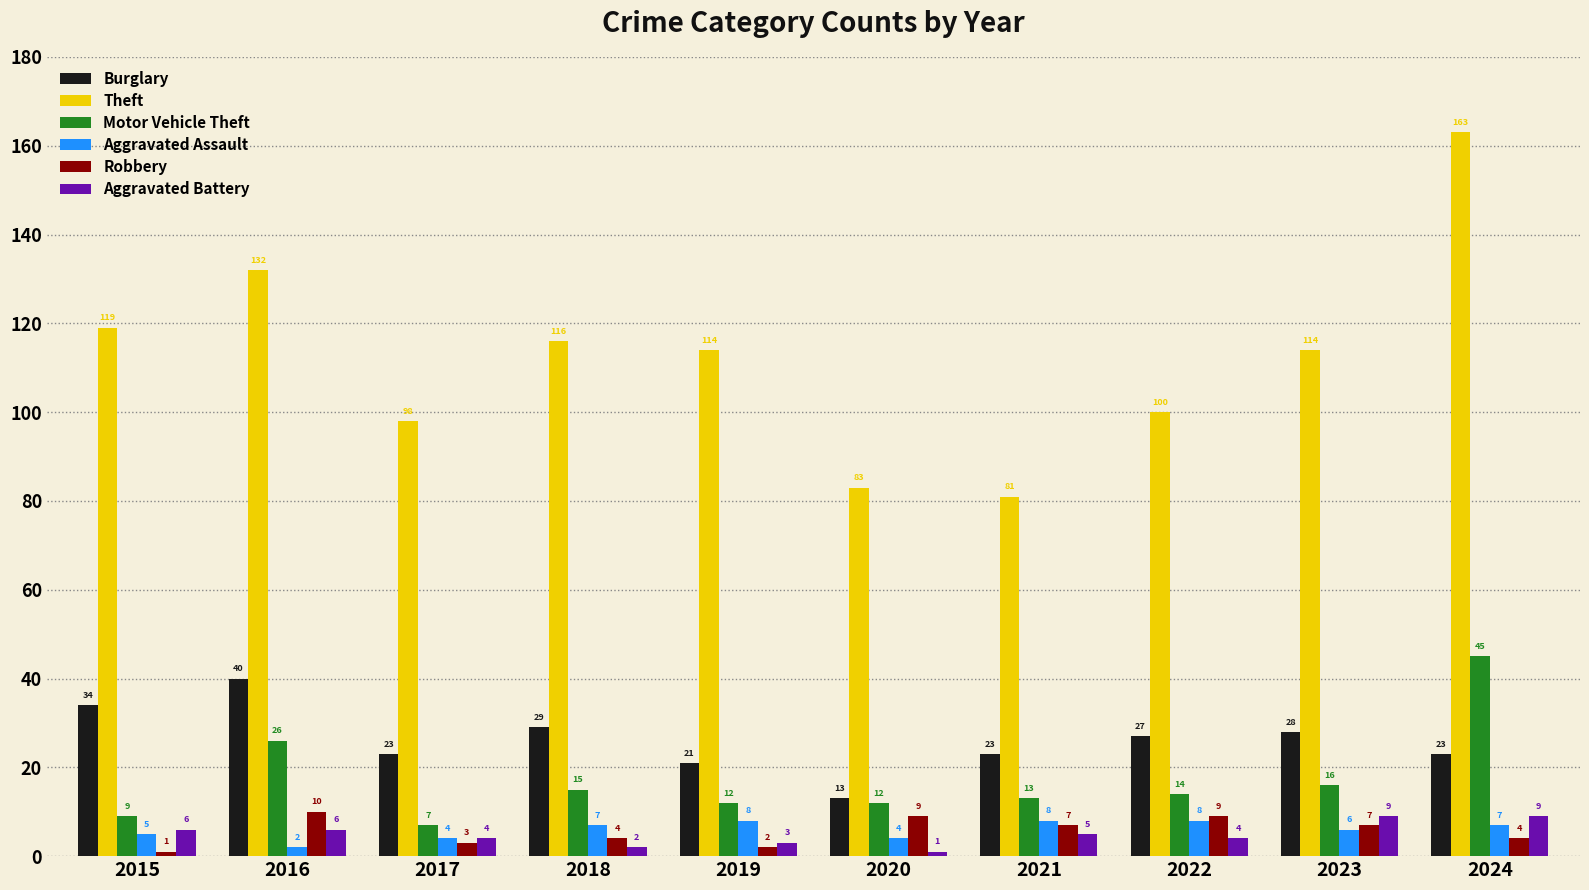

Reading left to right, what are all the values shown in this chart?

Burglary: 34	40	23	29	21	13	23	27	28	23
Theft: 119	132	98	116	114	83	81	100	114	163
Motor Vehicle Theft: 9	26	7	15	12	12	13	14	16	45
Aggravated Assault: 5	2	4	7	8	4	8	8	6	7
Robbery: 1	10	3	4	2	9	7	9	7	4
Aggravated Battery: 6	6	4	2	3	1	5	4	9	9